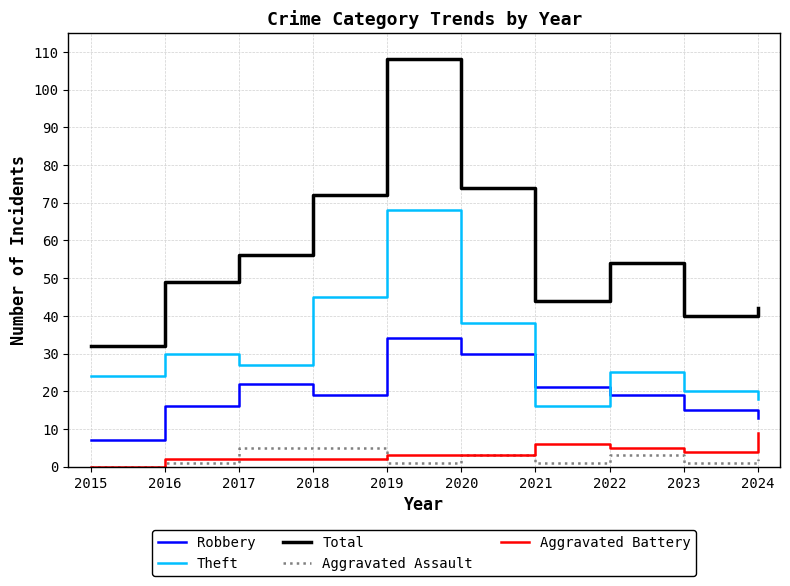

Which series has the largest range (max minus min)?

Total